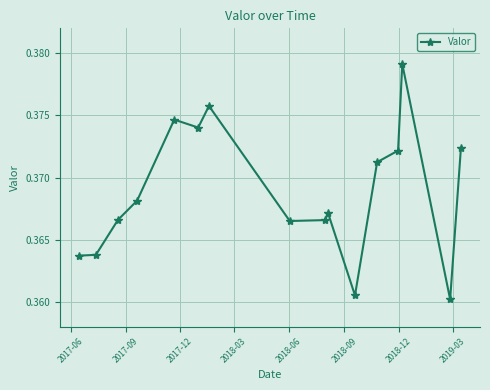

Count the values in the range 0 to 1.

16